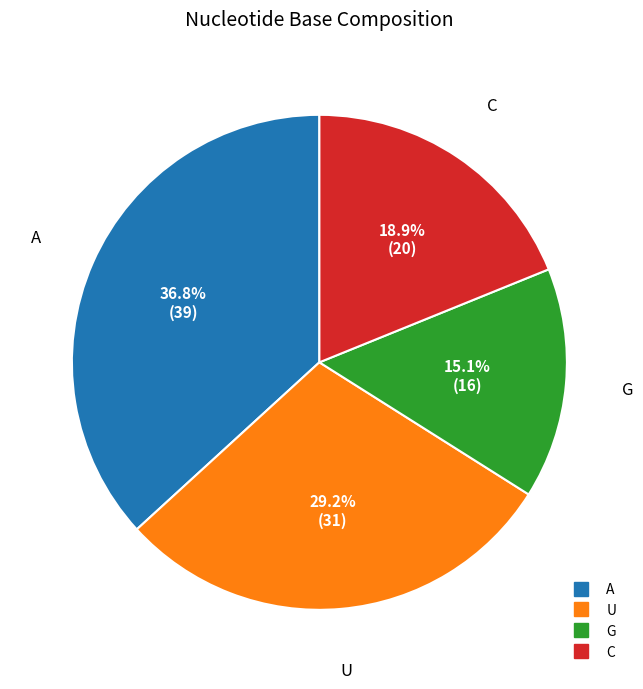

Combined, do C and U account for over 50%?

No